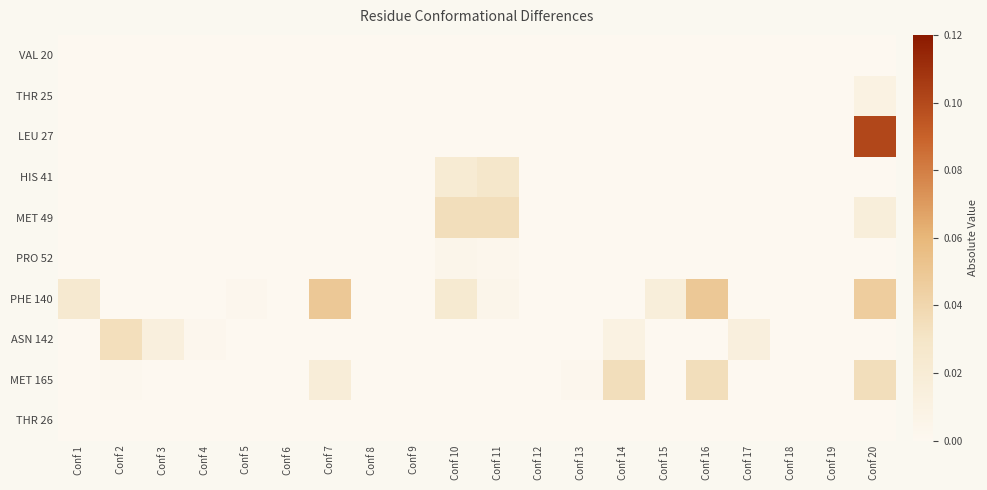

Reading left to right, what are all the values shown in this chart?

VAL 20: Conf 1=0.0	Conf 2=0.0	Conf 3=0.0	Conf 4=0.0	Conf 5=0.0	Conf 6=0.0	Conf 7=0.0	Conf 8=0.0	Conf 9=0.0	Conf 10=0.0	Conf 11=0.0	Conf 12=0.0	Conf 13=0.0	Conf 14=0.0	Conf 15=0.0	Conf 16=0.0	Conf 17=0.0	Conf 18=0.0	Conf 19=0.0	Conf 20=0.0
THR 25: Conf 1=0.0	Conf 2=0.0	Conf 3=0.0	Conf 4=0.0	Conf 5=0.0	Conf 6=0.0	Conf 7=0.0	Conf 8=0.0	Conf 9=0.0	Conf 10=0.0	Conf 11=0.0	Conf 12=0.0	Conf 13=0.0	Conf 14=0.0	Conf 15=0.0	Conf 16=0.0	Conf 17=0.0	Conf 18=0.0	Conf 19=0.0	Conf 20=0.0
LEU 27: Conf 1=0.0	Conf 2=0.0	Conf 3=0.0	Conf 4=0.0	Conf 5=0.0	Conf 6=0.0	Conf 7=0.0	Conf 8=0.0	Conf 9=0.0	Conf 10=0.0	Conf 11=0.0	Conf 12=0.0	Conf 13=0.0	Conf 14=0.0	Conf 15=0.0	Conf 16=0.0	Conf 17=0.0	Conf 18=0.0	Conf 19=0.0	Conf 20=0.1
HIS 41: Conf 1=0.0	Conf 2=0.0	Conf 3=0.0	Conf 4=0.0	Conf 5=0.0	Conf 6=0.0	Conf 7=0.0	Conf 8=0.0	Conf 9=0.0	Conf 10=0.0	Conf 11=0.0	Conf 12=0.0	Conf 13=0.0	Conf 14=0.0	Conf 15=0.0	Conf 16=0.0	Conf 17=0.0	Conf 18=0.0	Conf 19=0.0	Conf 20=0.0
MET 49: Conf 1=0.0	Conf 2=0.0	Conf 3=0.0	Conf 4=0.0	Conf 5=0.0	Conf 6=0.0	Conf 7=0.0	Conf 8=0.0	Conf 9=0.0	Conf 10=0.0	Conf 11=0.0	Conf 12=0.0	Conf 13=0.0	Conf 14=0.0	Conf 15=0.0	Conf 16=0.0	Conf 17=0.0	Conf 18=0.0	Conf 19=0.0	Conf 20=0.0
PRO 52: Conf 1=0.0	Conf 2=0.0	Conf 3=0.0	Conf 4=0.0	Conf 5=0.0	Conf 6=0.0	Conf 7=0.0	Conf 8=0.0	Conf 9=0.0	Conf 10=0.0	Conf 11=0.0	Conf 12=0.0	Conf 13=0.0	Conf 14=0.0	Conf 15=0.0	Conf 16=0.0	Conf 17=0.0	Conf 18=0.0	Conf 19=0.0	Conf 20=0.0
PHE 140: Conf 1=0.0	Conf 2=0.0	Conf 3=0.0	Conf 4=0.0	Conf 5=0.0	Conf 6=0.0	Conf 7=0.0	Conf 8=0.0	Conf 9=0.0	Conf 10=0.0	Conf 11=0.0	Conf 12=0.0	Conf 13=0.0	Conf 14=0.0	Conf 15=0.0	Conf 16=0.0	Conf 17=0.0	Conf 18=0.0	Conf 19=0.0	Conf 20=0.0
ASN 142: Conf 1=0.0	Conf 2=0.0	Conf 3=0.0	Conf 4=0.0	Conf 5=0.0	Conf 6=0.0	Conf 7=0.0	Conf 8=0.0	Conf 9=0.0	Conf 10=0.0	Conf 11=0.0	Conf 12=0.0	Conf 13=0.0	Conf 14=0.0	Conf 15=0.0	Conf 16=0.0	Conf 17=0.0	Conf 18=0.0	Conf 19=0.0	Conf 20=0.0
MET 165: Conf 1=0.0	Conf 2=0.0	Conf 3=0.0	Conf 4=0.0	Conf 5=0.0	Conf 6=0.0	Conf 7=0.0	Conf 8=0.0	Conf 9=0.0	Conf 10=0.0	Conf 11=0.0	Conf 12=0.0	Conf 13=0.0	Conf 14=0.0	Conf 15=0.0	Conf 16=0.0	Conf 17=0.0	Conf 18=0.0	Conf 19=0.0	Conf 20=0.0
THR 26: Conf 1=0.0	Conf 2=0.0	Conf 3=0.0	Conf 4=0.0	Conf 5=0.0	Conf 6=0.0	Conf 7=0.0	Conf 8=0.0	Conf 9=0.0	Conf 10=0.0	Conf 11=0.0	Conf 12=0.0	Conf 13=0.0	Conf 14=0.0	Conf 15=0.0	Conf 16=0.0	Conf 17=0.0	Conf 18=0.0	Conf 19=0.0	Conf 20=0.0